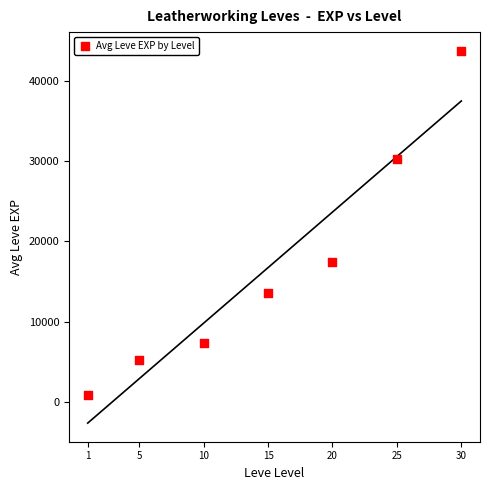

What is the average Y value?

16930.2